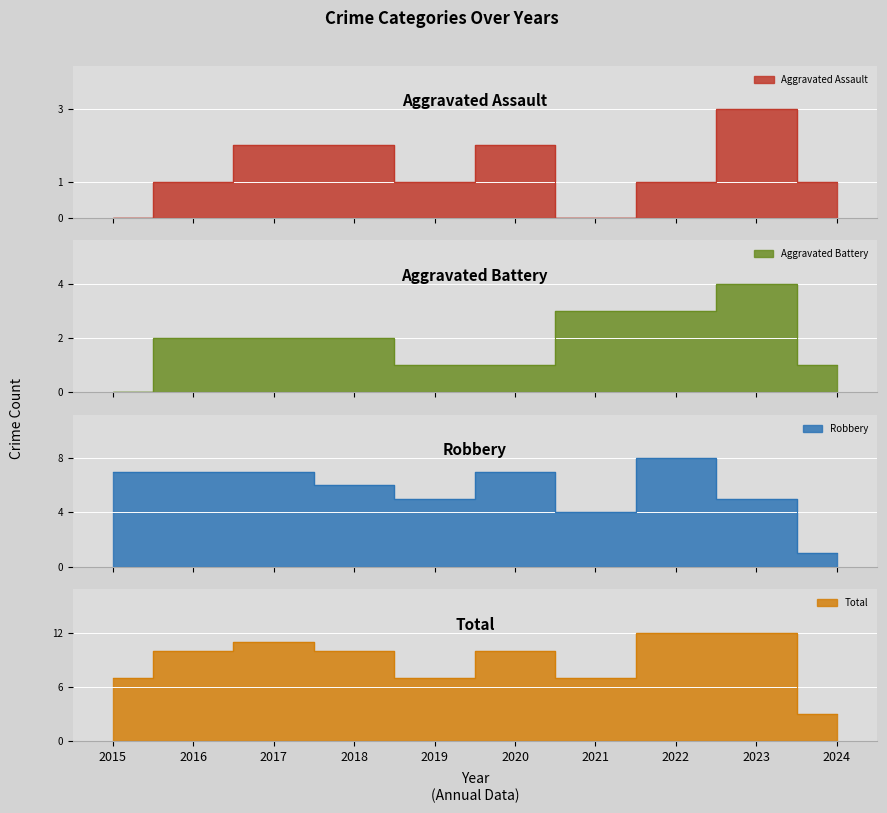

At which category is the sum across all series the highest?

2022